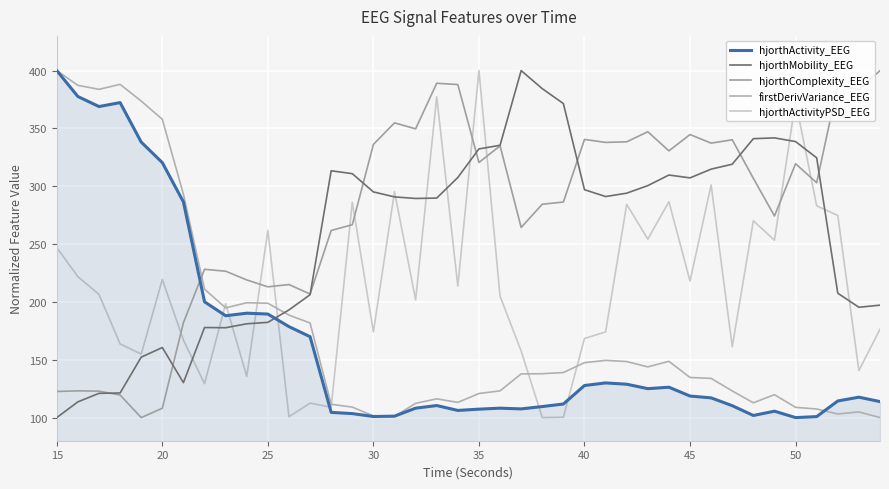

Is this an area chart (filled region under the line)?

Yes